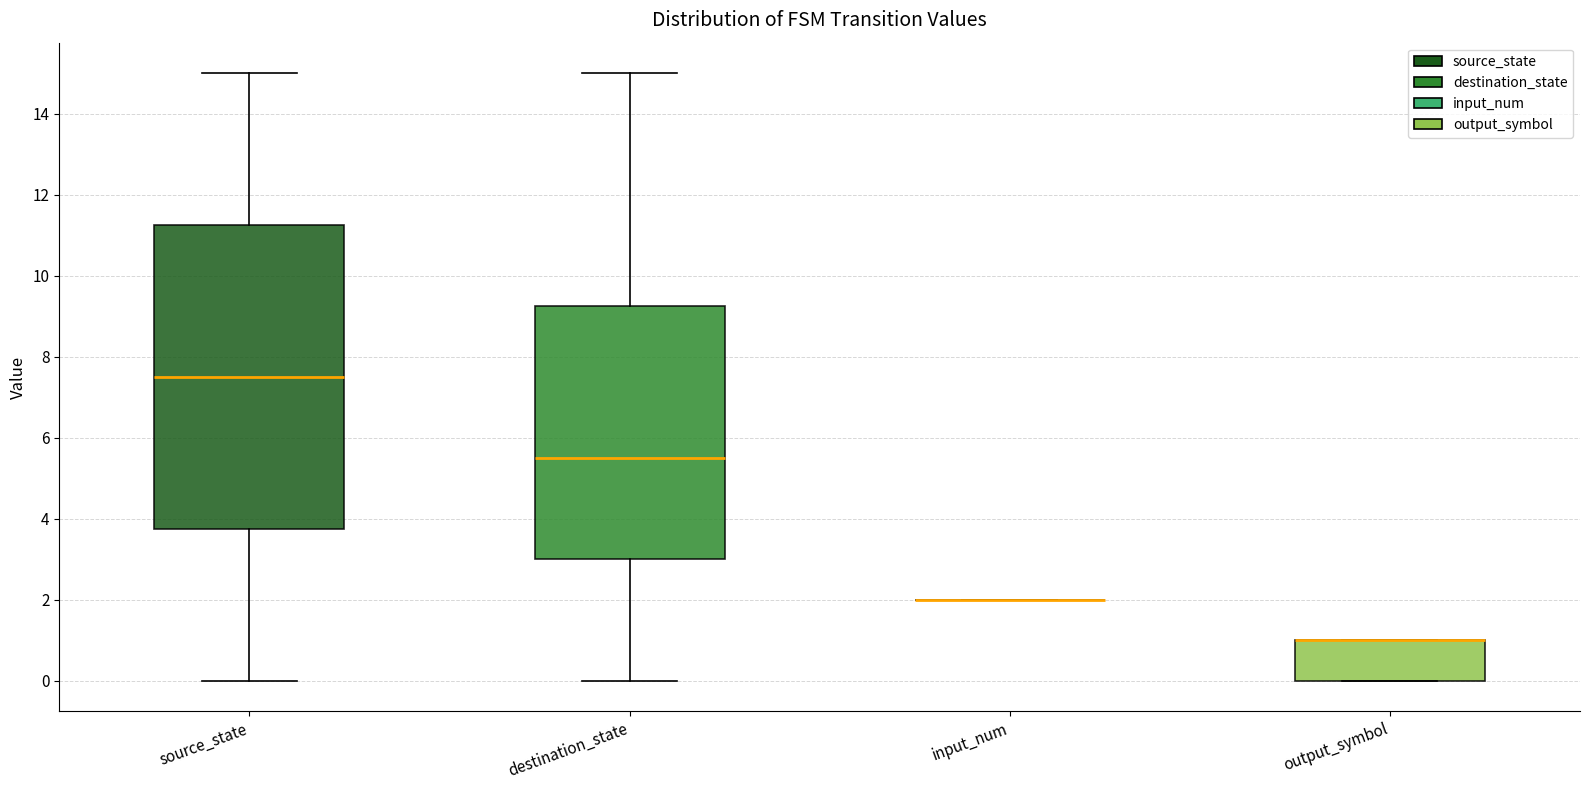

Which box is the tallest, from its lower edge to its upper edge?

source_state